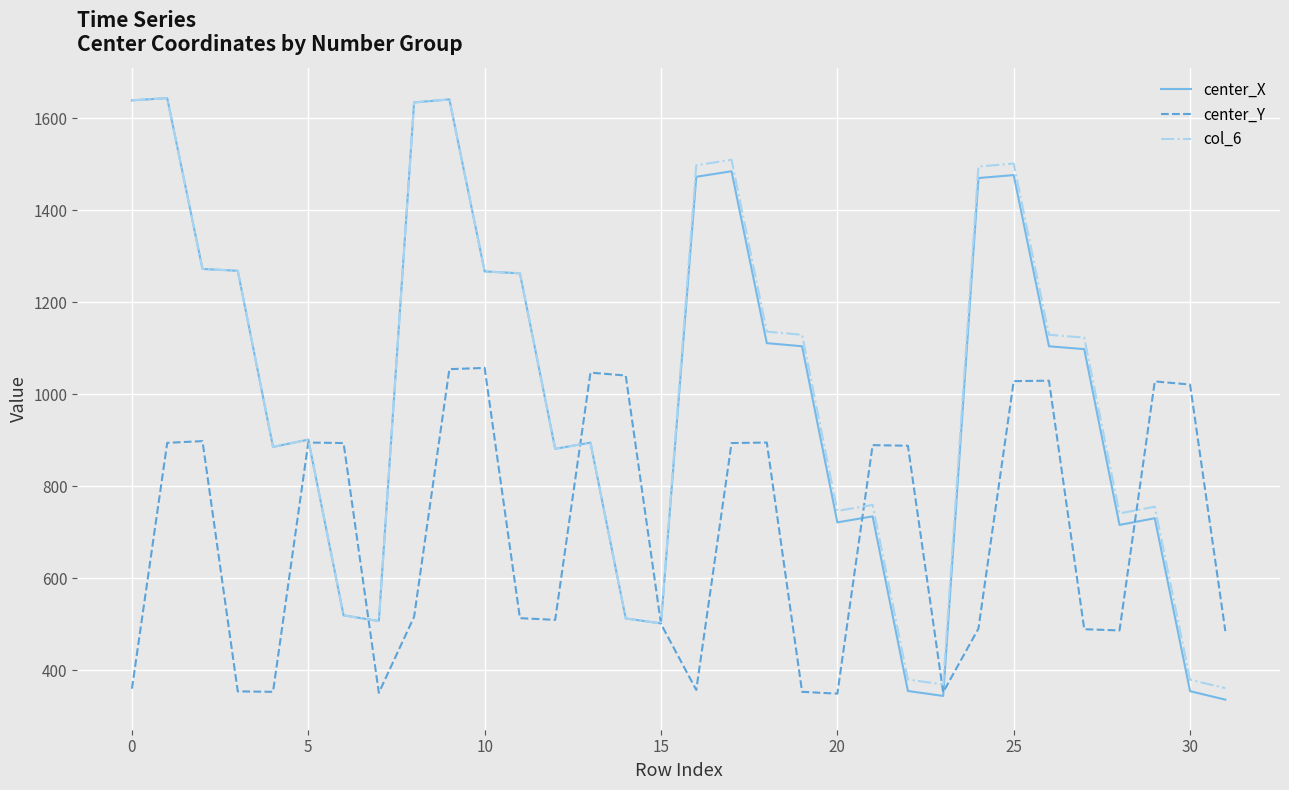

Which series has the largest range (max minus min)?

center_X